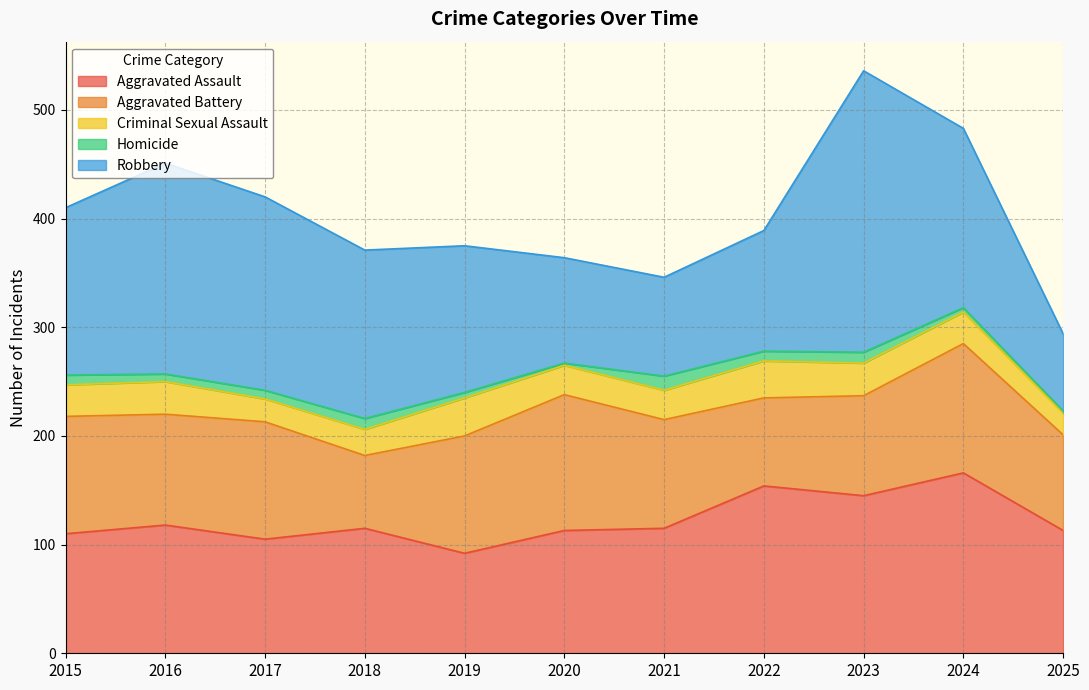

Which series changed the most between 2018 and 2024?

Aggravated Battery